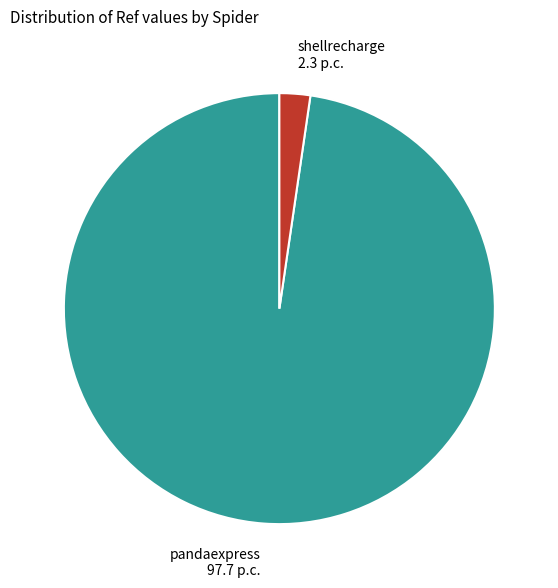

Which slice is the largest?

pandaexpress